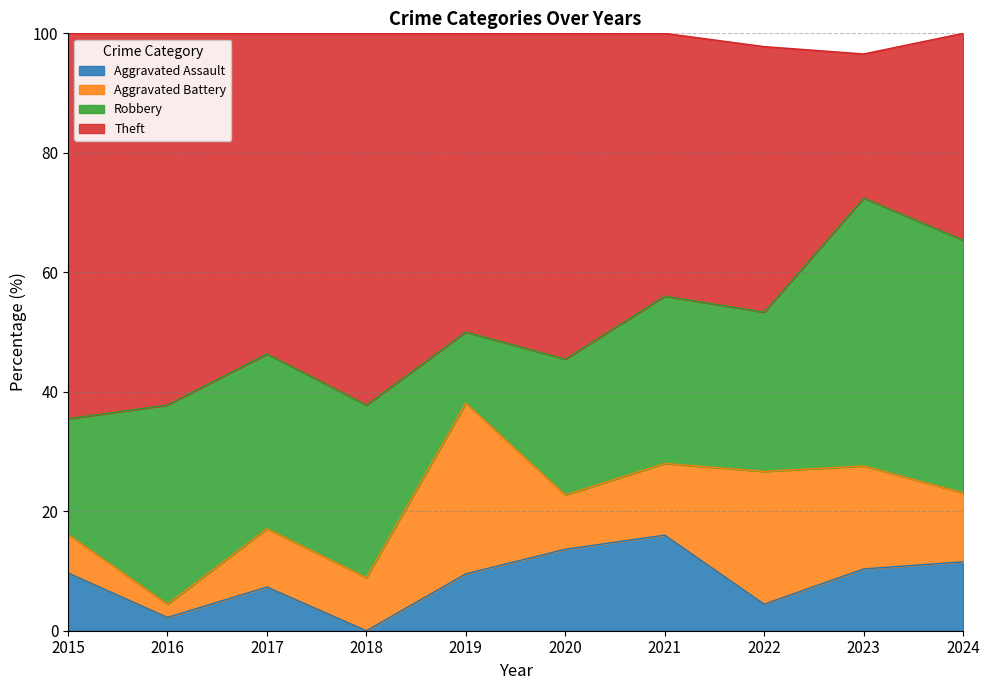

What is the total value across all series at 2015?

100.0